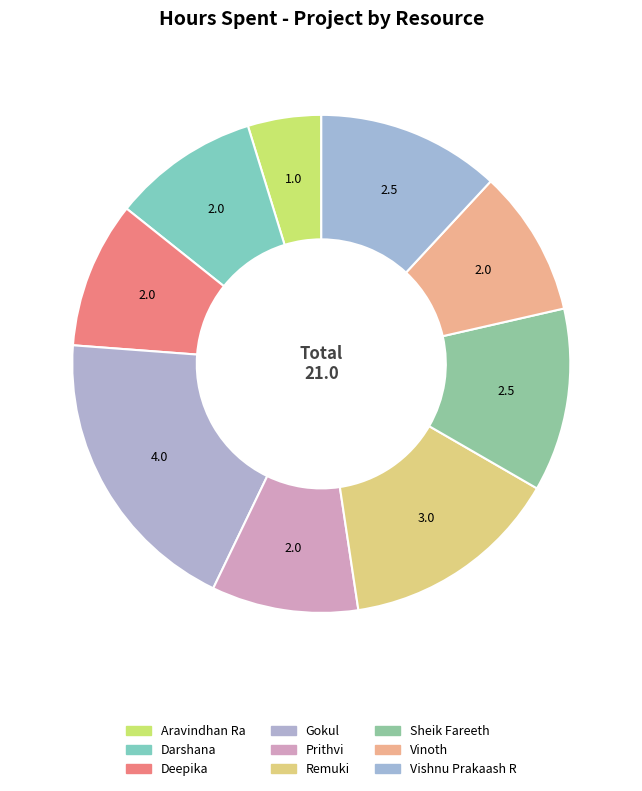

Approximately how many times larger is the value at Vinoth compared to Sheik Fareeth?

0.8